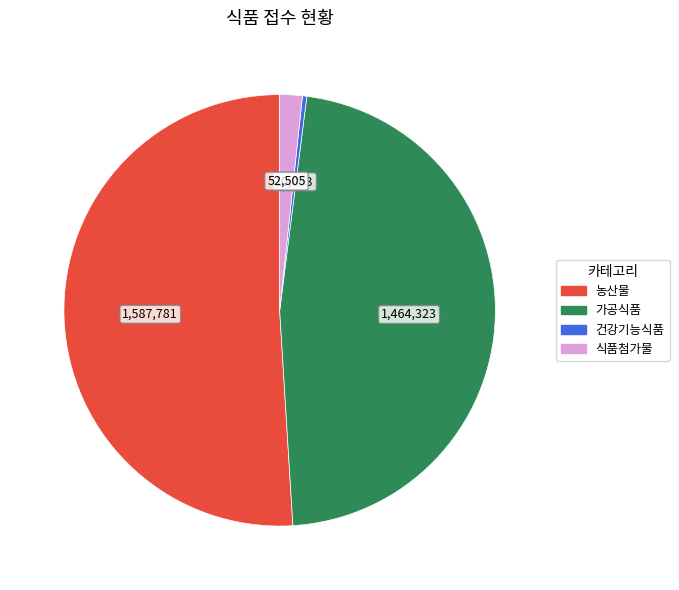

How many segments does this pie chart have?

4